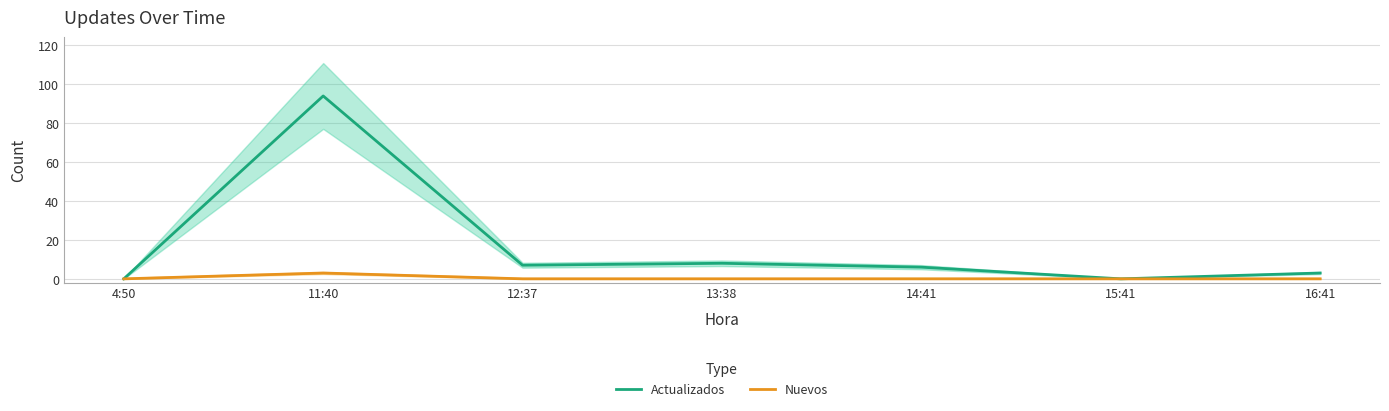

Reading left to right, list all the values displayed in this chart.

Actualizados: 0	94	7	8	6	0	3
Nuevos: 0	3	0	0	0	0	0